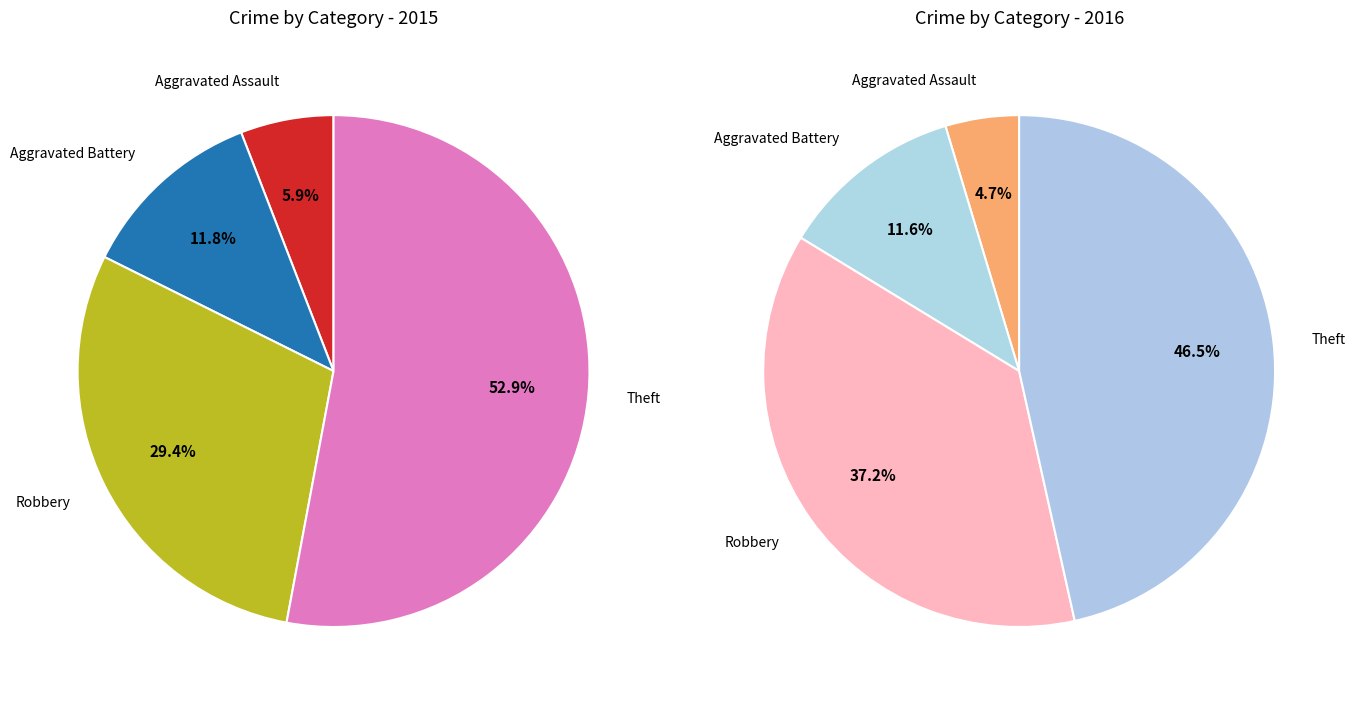

To the nearest percent, what percentage of the pie is Theft?

53%